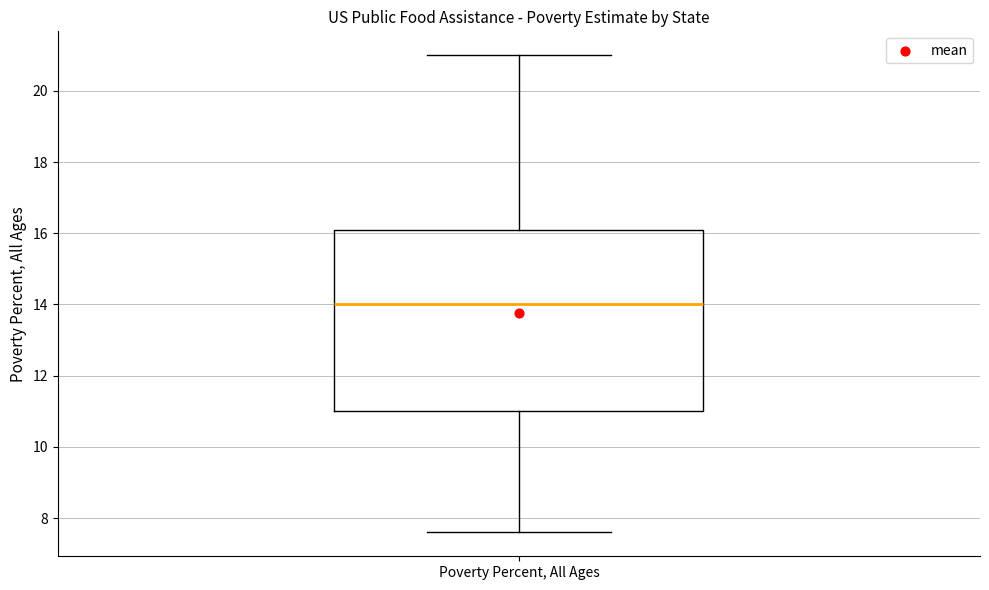

Read this box plot against the y-axis: the position of the median line, the range covered by the box, and the ends of both whiskers. The values are not printed on the chart, so give them approximately, as read against the axis.

median 14.0, box 11.0 to 16.2, whiskers 7.6 to 21.0